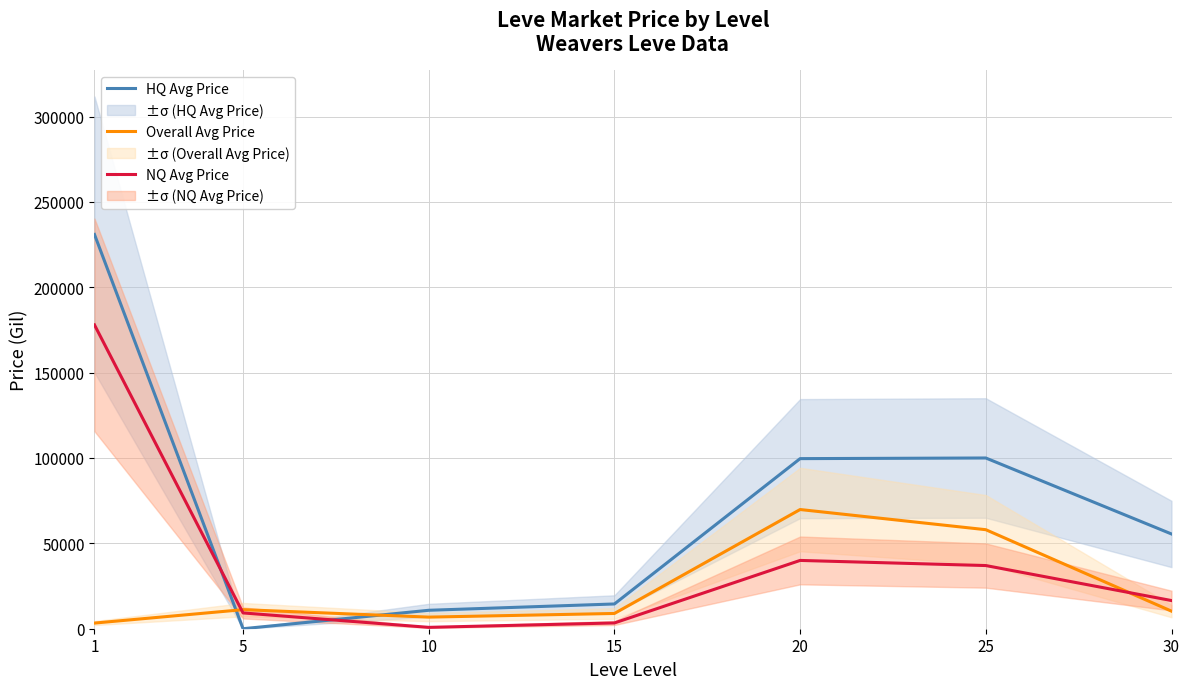

Which series has the largest range (max minus min)?

HQ Avg Price